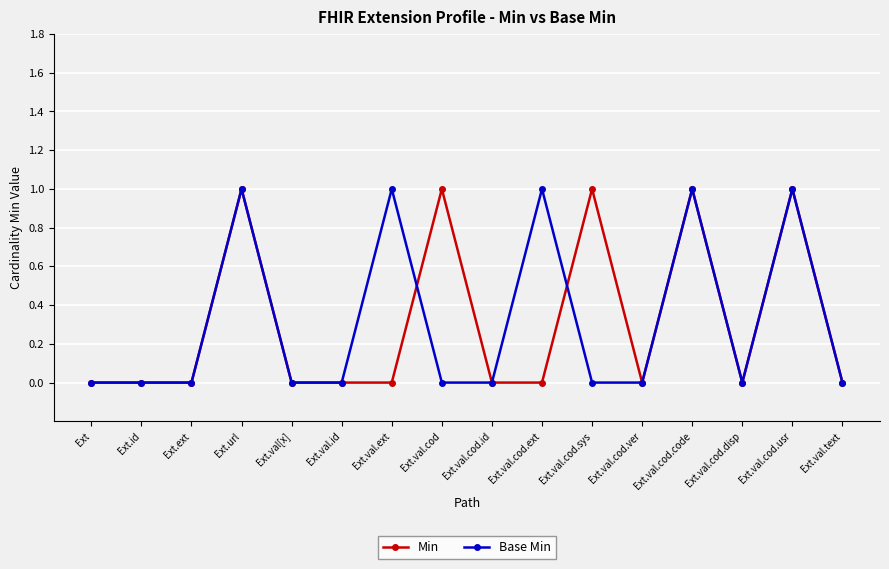

Reading left to right, transcribe all the data shown in this chart.

Min: 0	0	0	1	0	0	0	1	0	0	1	0	1	0	1	0
Base Min: 0	0	0	1	0	0	1	0	0	1	0	0	1	0	1	0